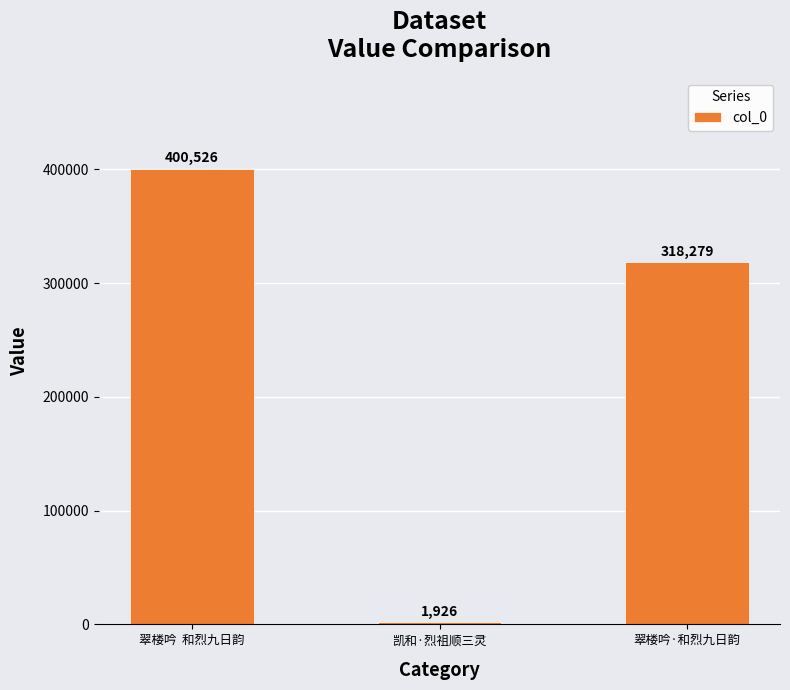

What value does the data have at 翠楼吟·和烈九日韵?

318279